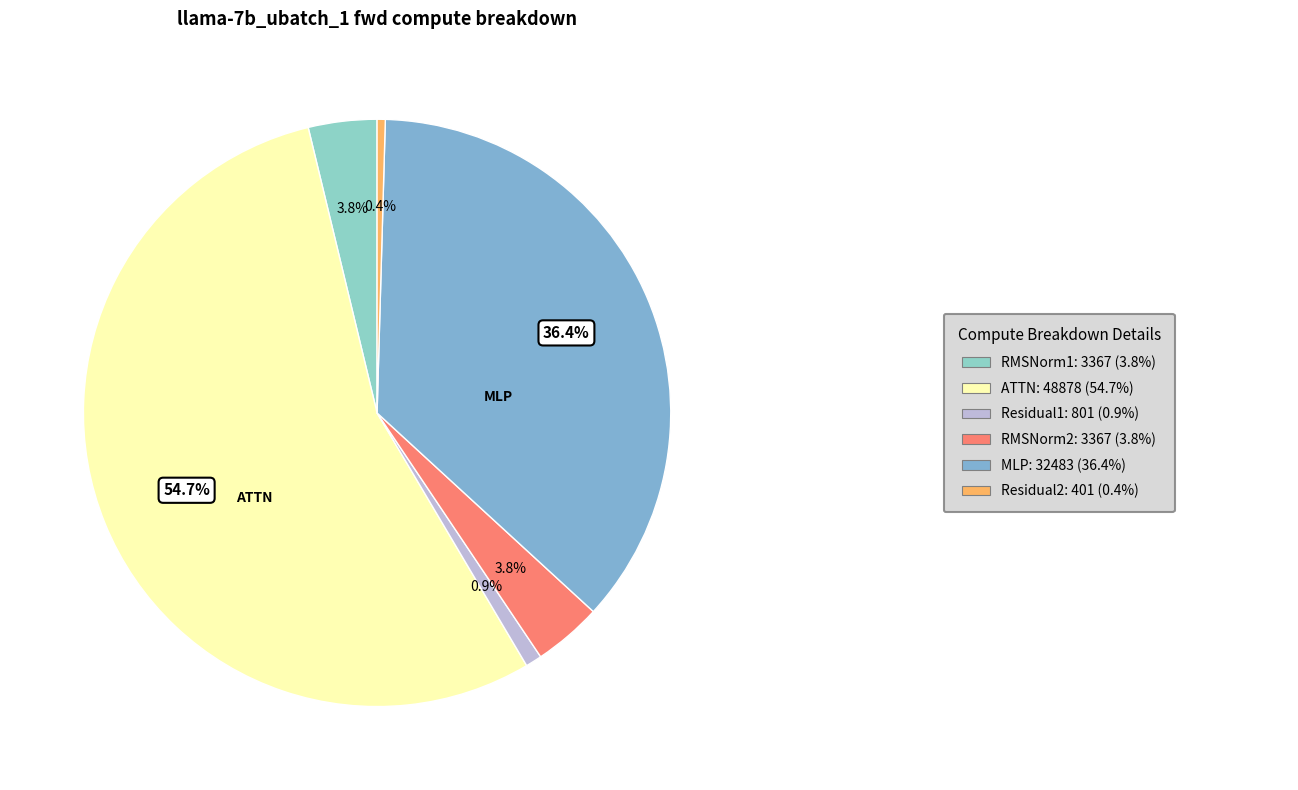

How many slices are in this pie chart?

6